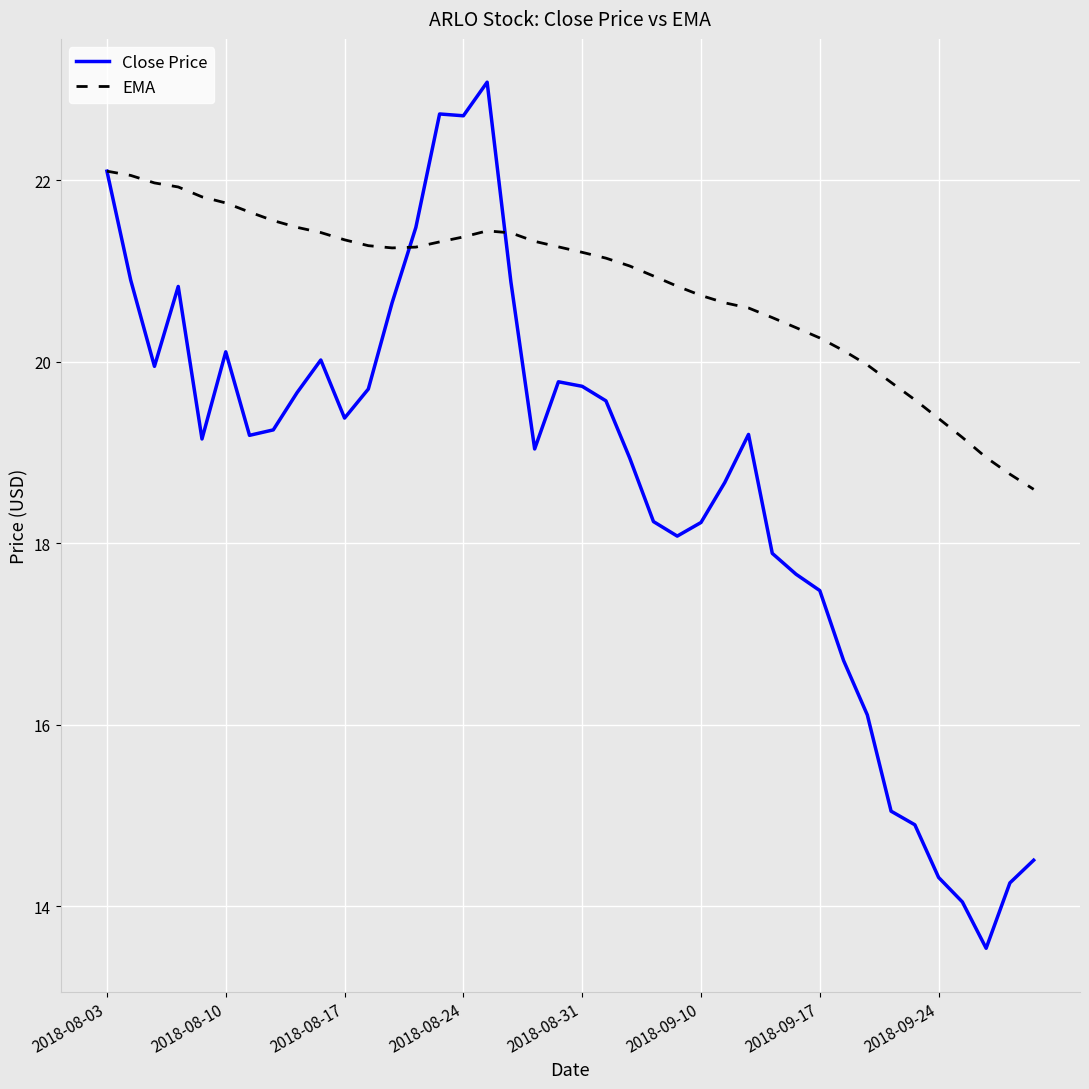

How many distinct data groups are displayed?

2